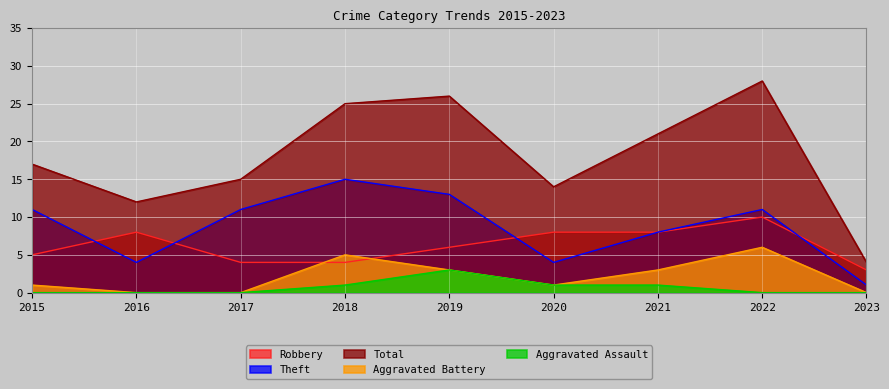

Which label corresponds to the smallest value in the chart?

2016